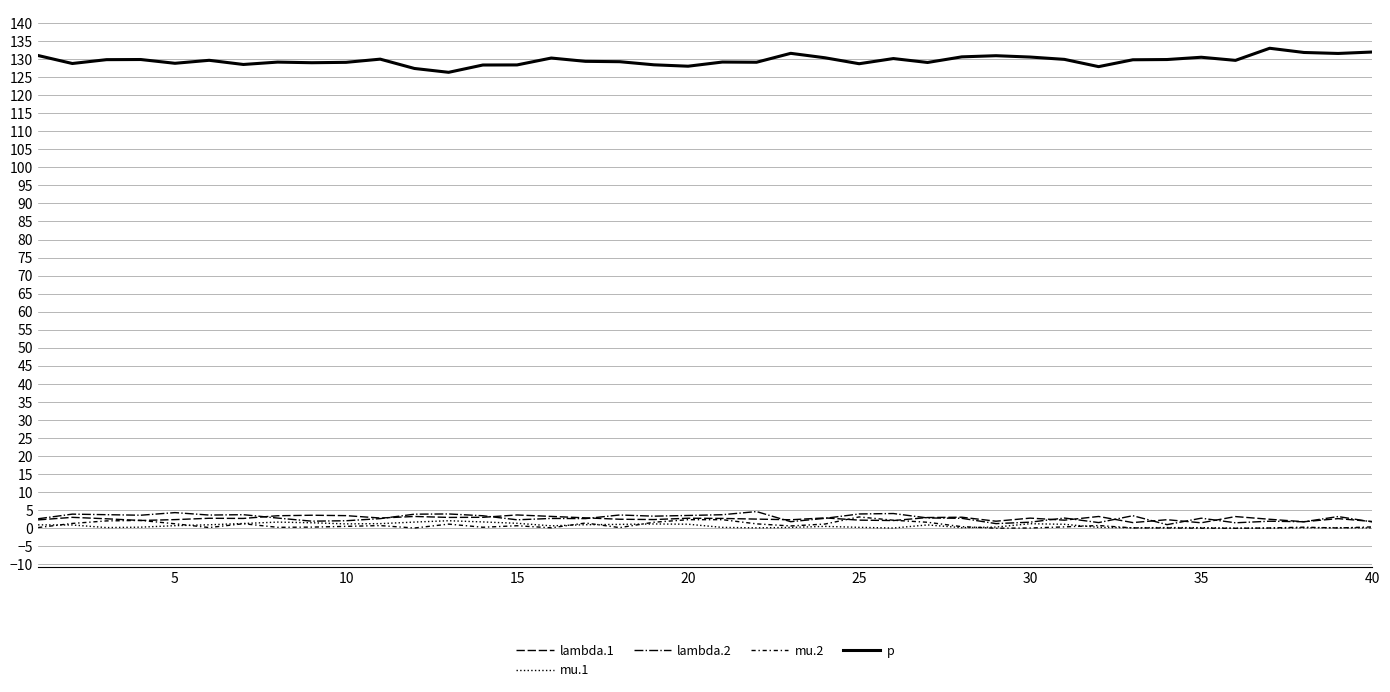

Does the chart display data point markers on the line(s)?

No